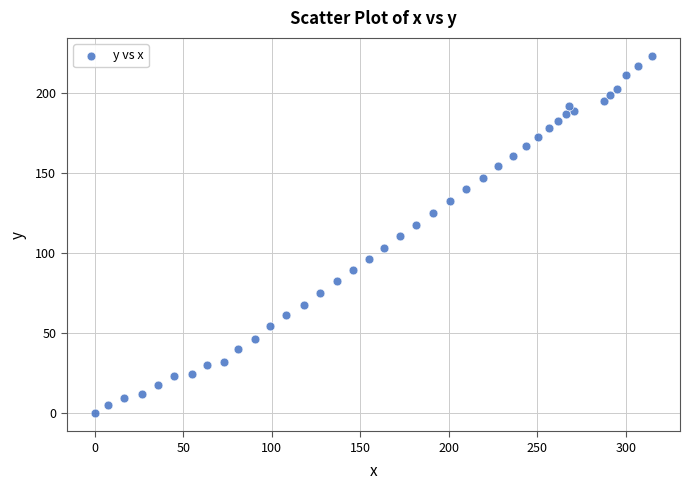

What is the range of Y values (max minus min)?

223.5